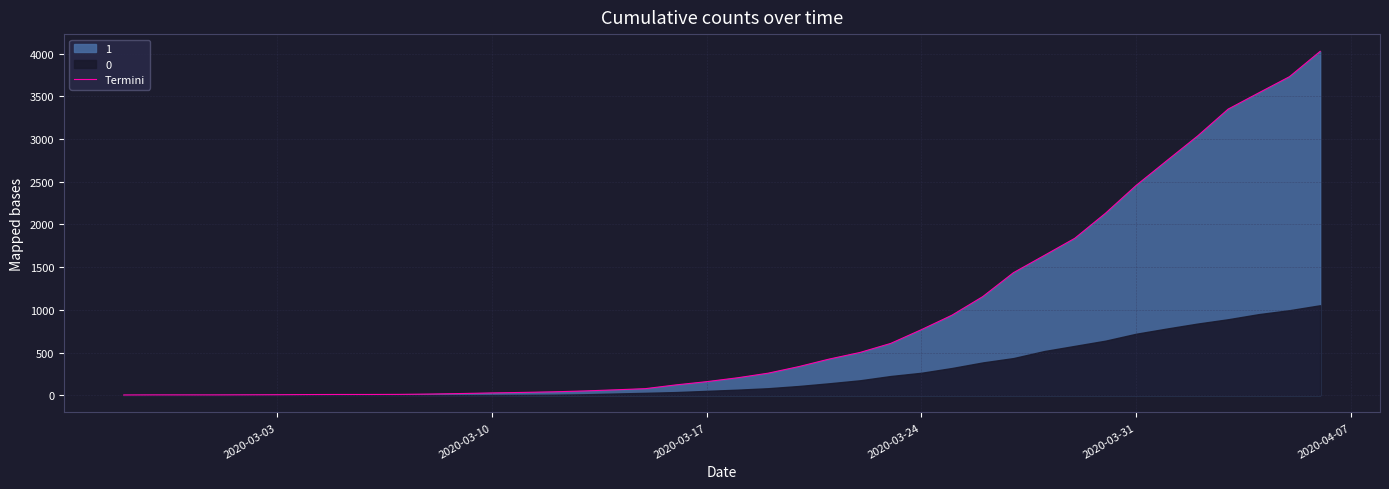

What is the highest value of the Termini series?

4028